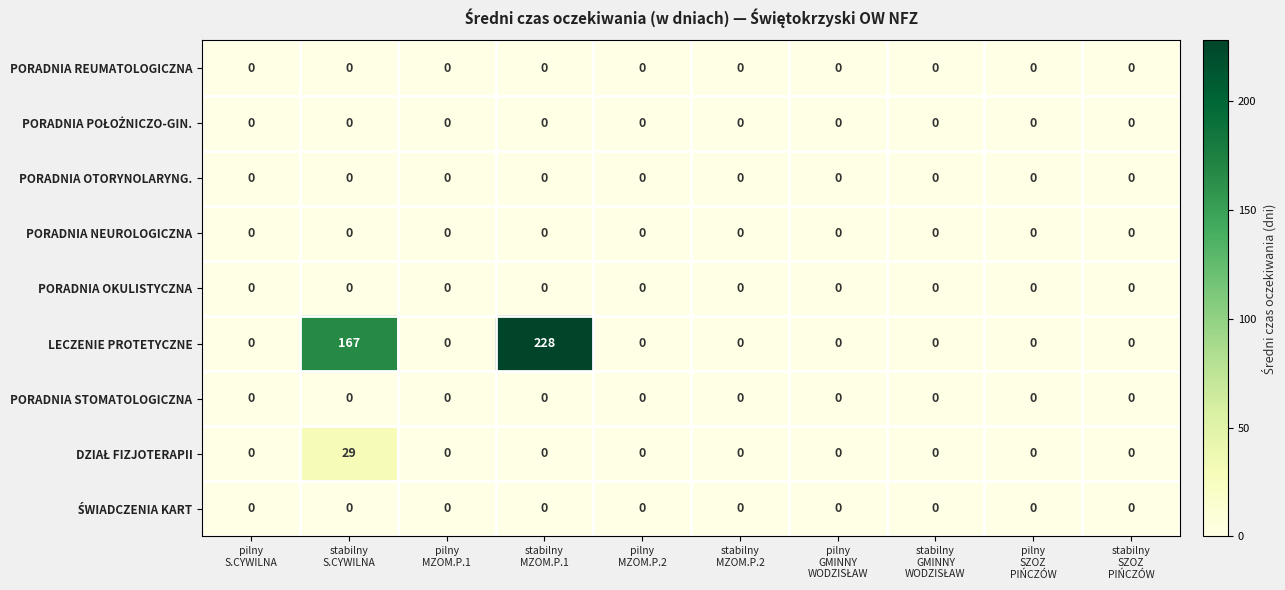

Which series has the widest spread of values?

LECZENIE PROTETYCZNE